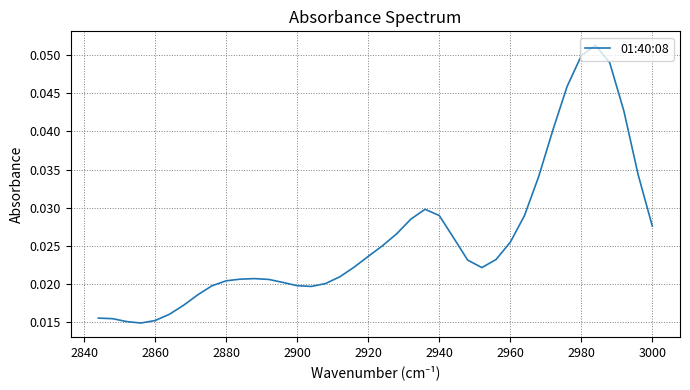

What is the label of the 36th point from the left?

2860